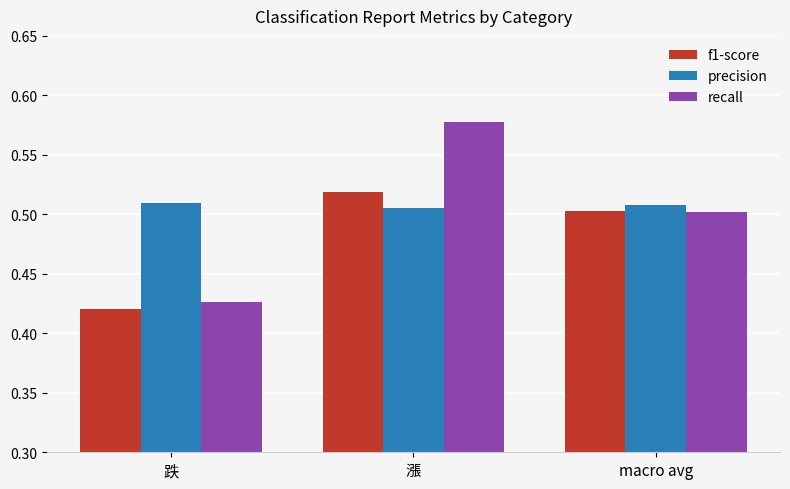

At how many categories does at least one series exceed 0?

3